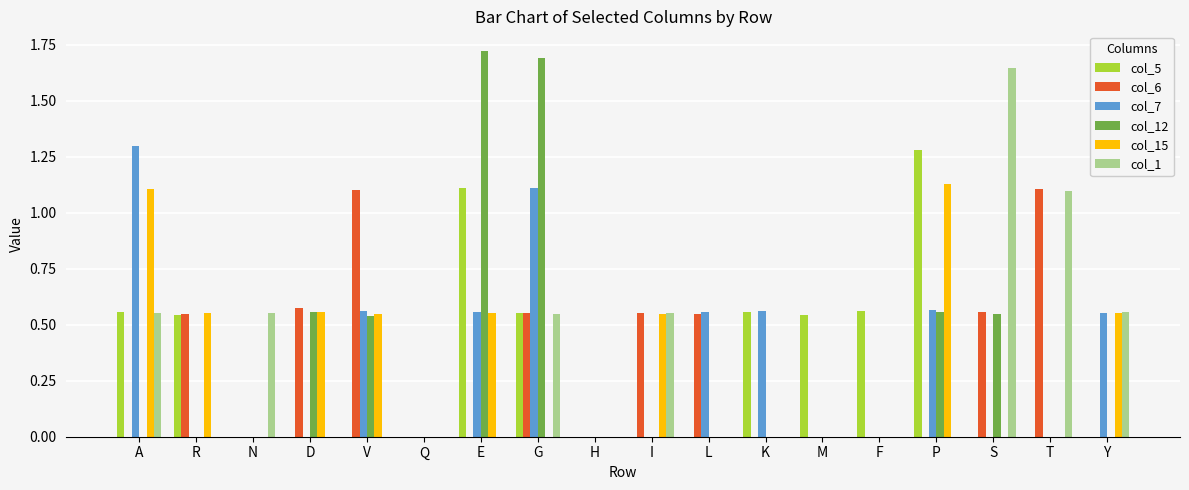

What are all the series names shown in the legend?

col_5, col_6, col_7, col_12, col_15, col_1